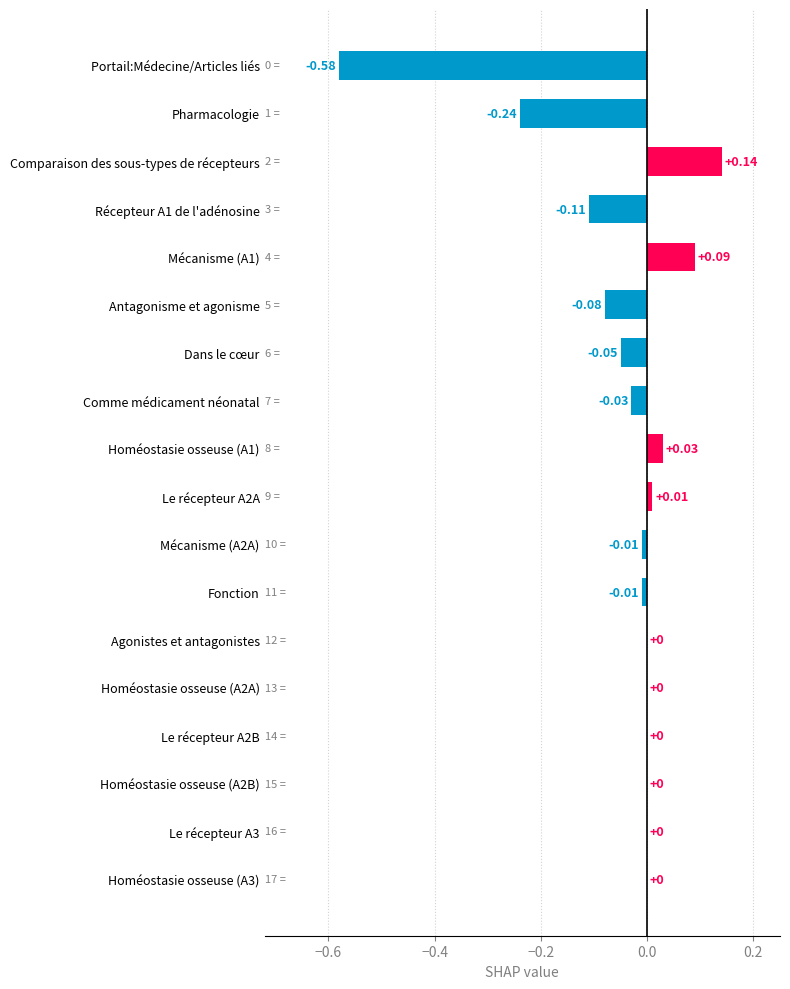

Between Dans le cœur and Homéostasie osseuse (A2A), which is larger?

Homéostasie osseuse (A2A)